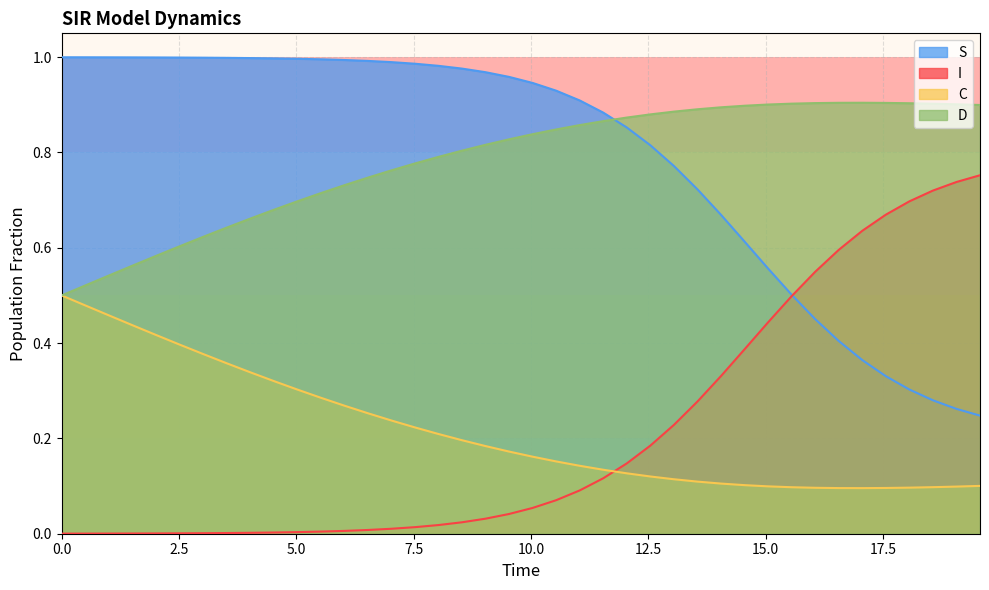

List the series in order of their peak value, lowest first.

C, I, D, S